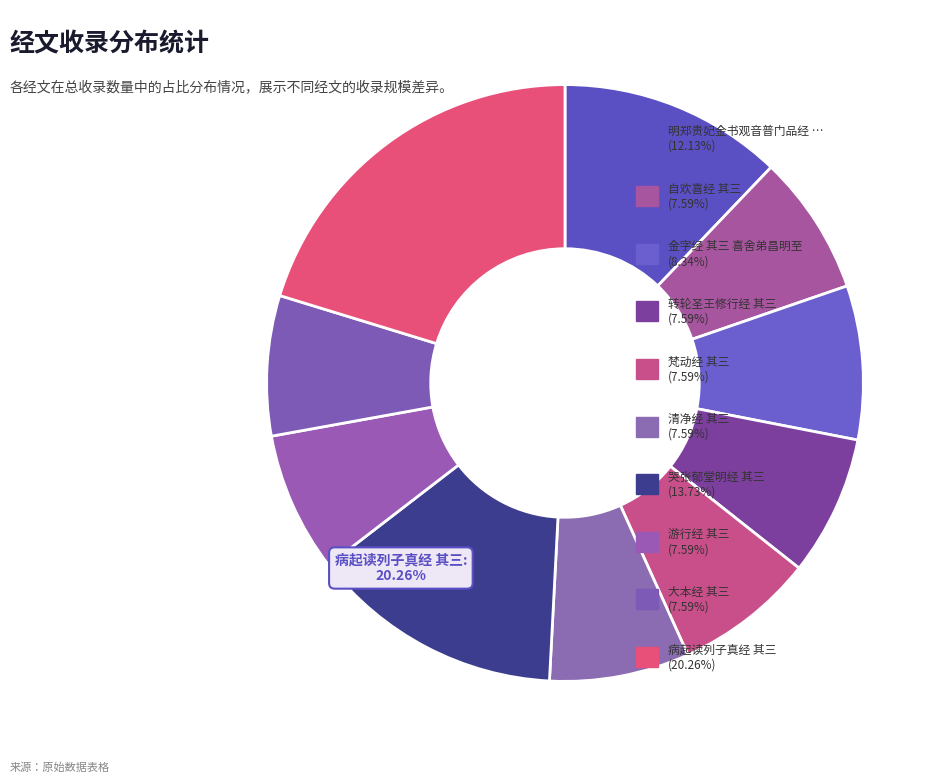

The 清净经 其三 slice represents 19% of the pie. True or false?

False